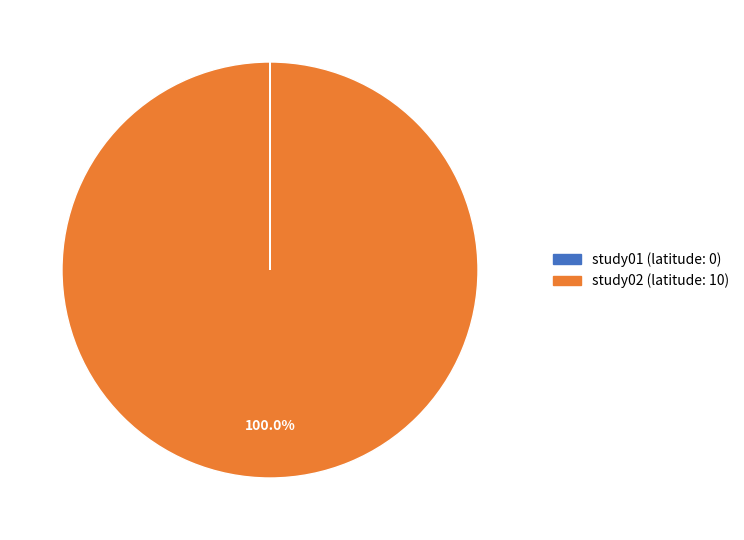

To the nearest percent, what portion does study02 represent?

100%